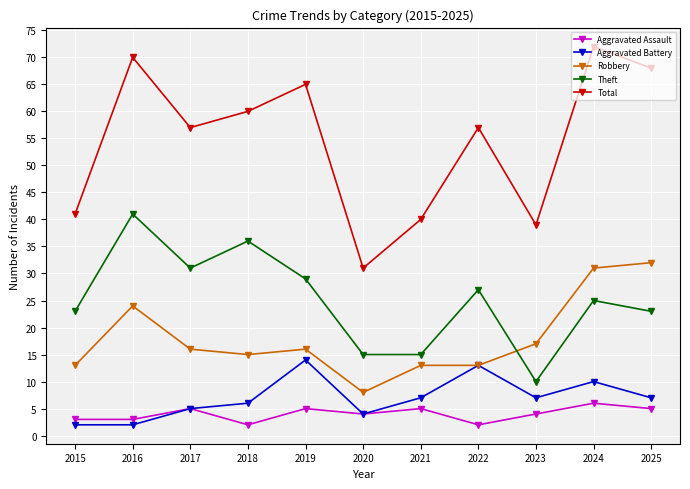

True or false: Theft has a value of 23 at 2015.

True